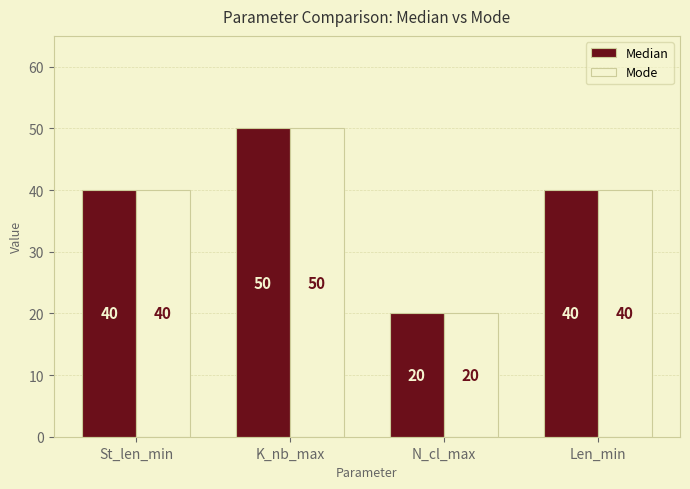

How many Mode values are between 40 and 50?

3